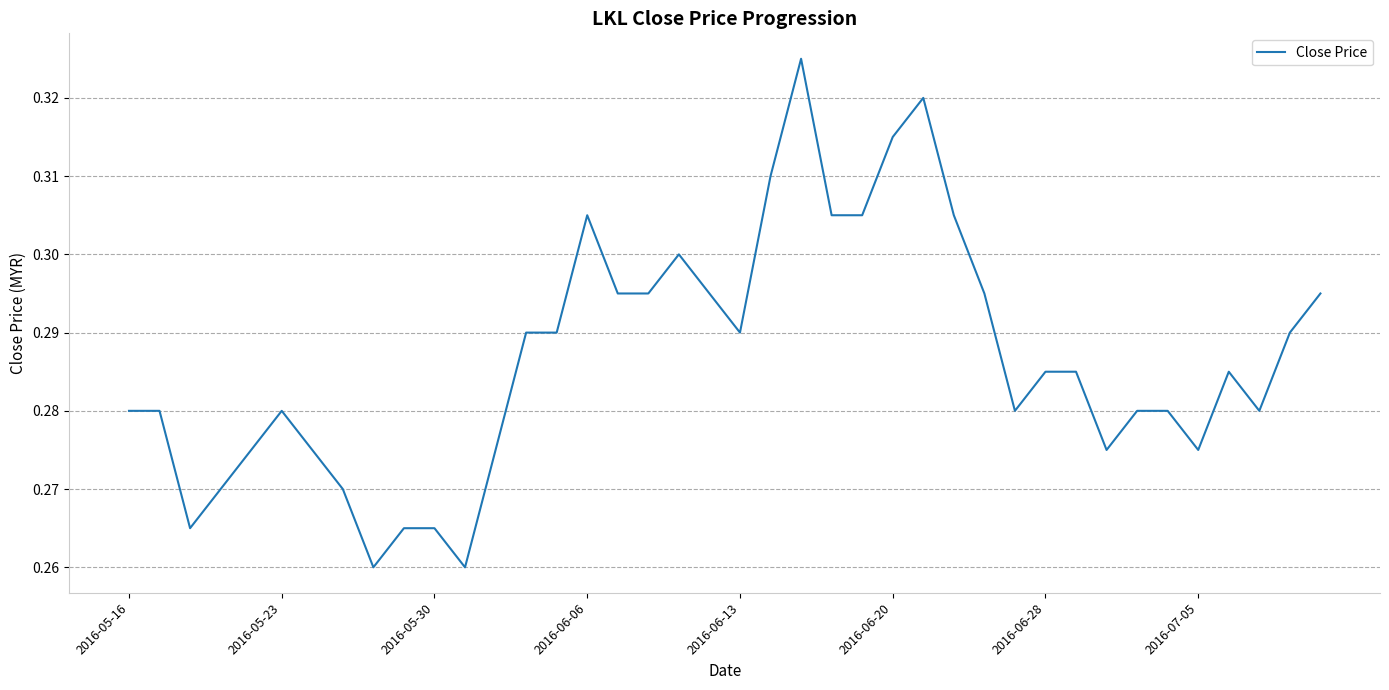

The chart shows a value of 0.4 at 2016-05-23. True or false?

False